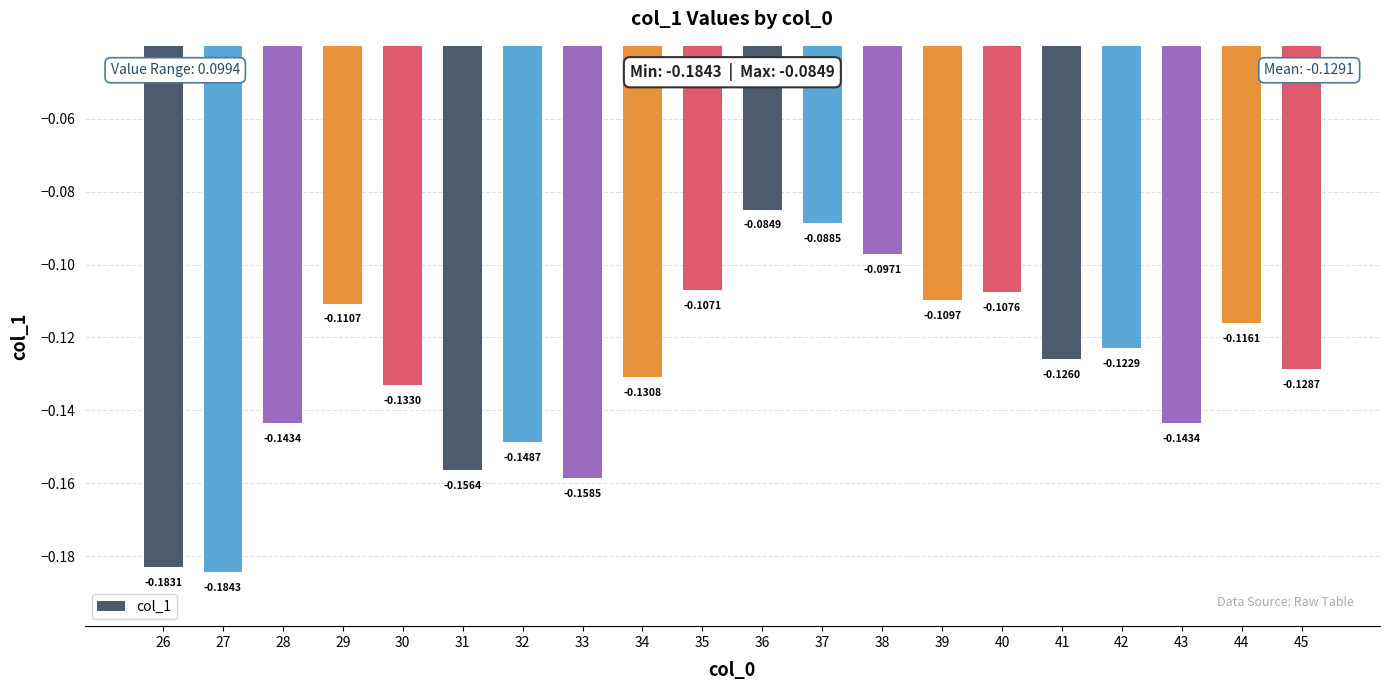

What is the change in value from 26 to 40?

+0.1